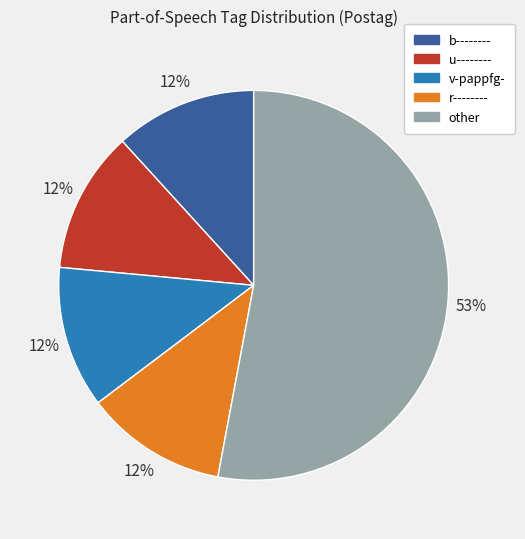

To the nearest percent, what is the average slice percentage?

20%